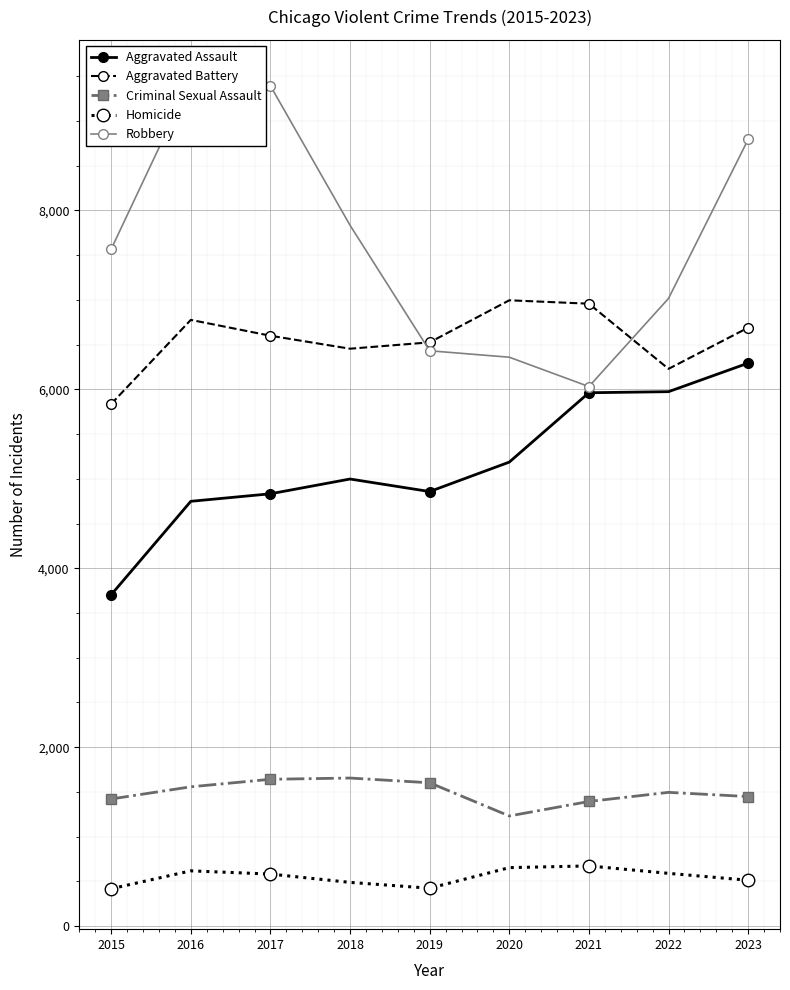

How many interior local peaks does the Aggravated Battery series have?

2